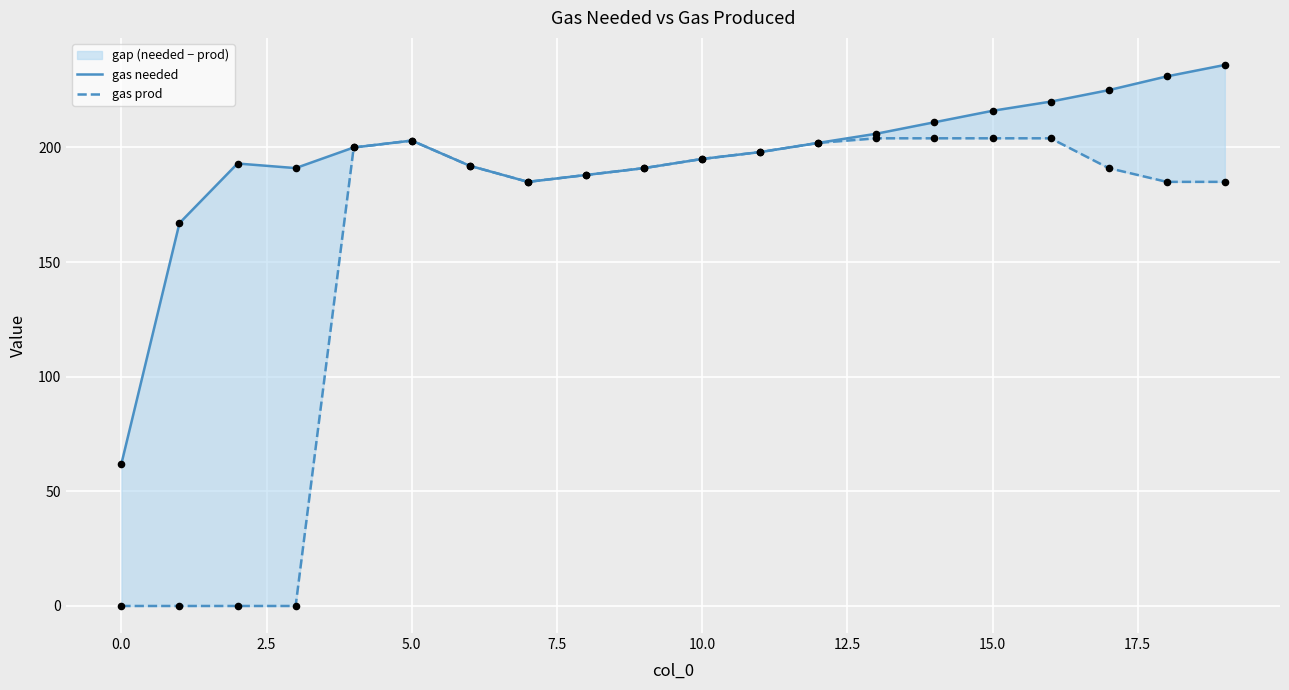

At how many categories does at least one series exceed 177?

18